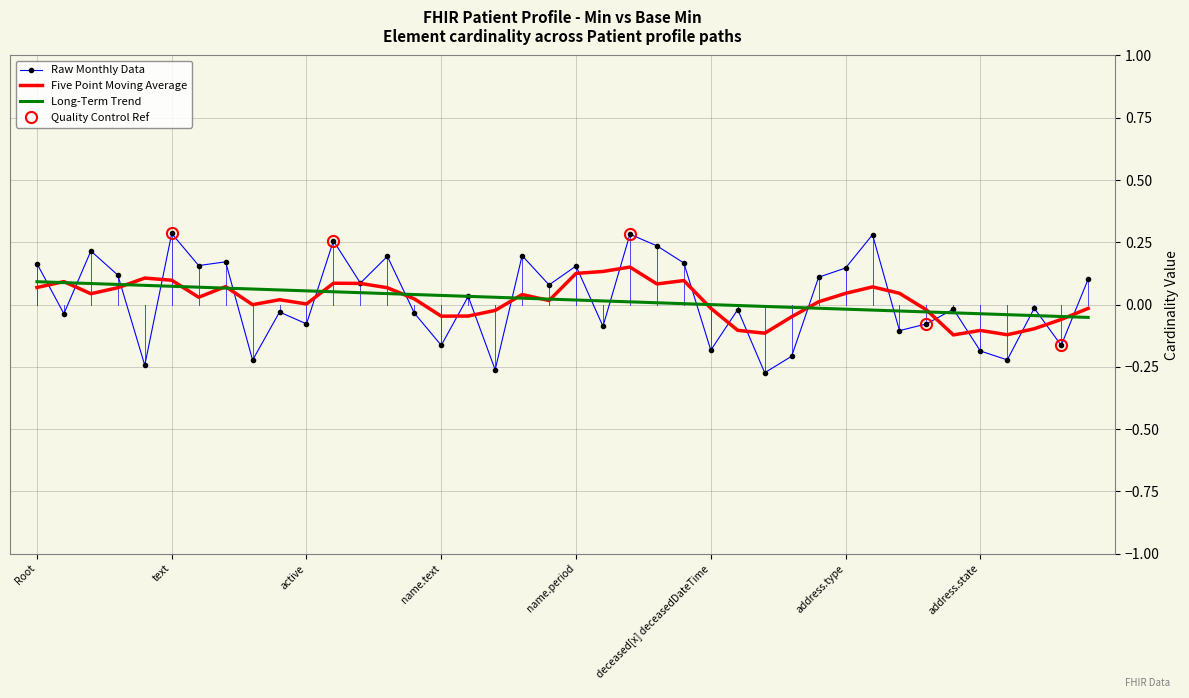

True or false: Raw Monthly Data has a value of -0.0 at 9.

True